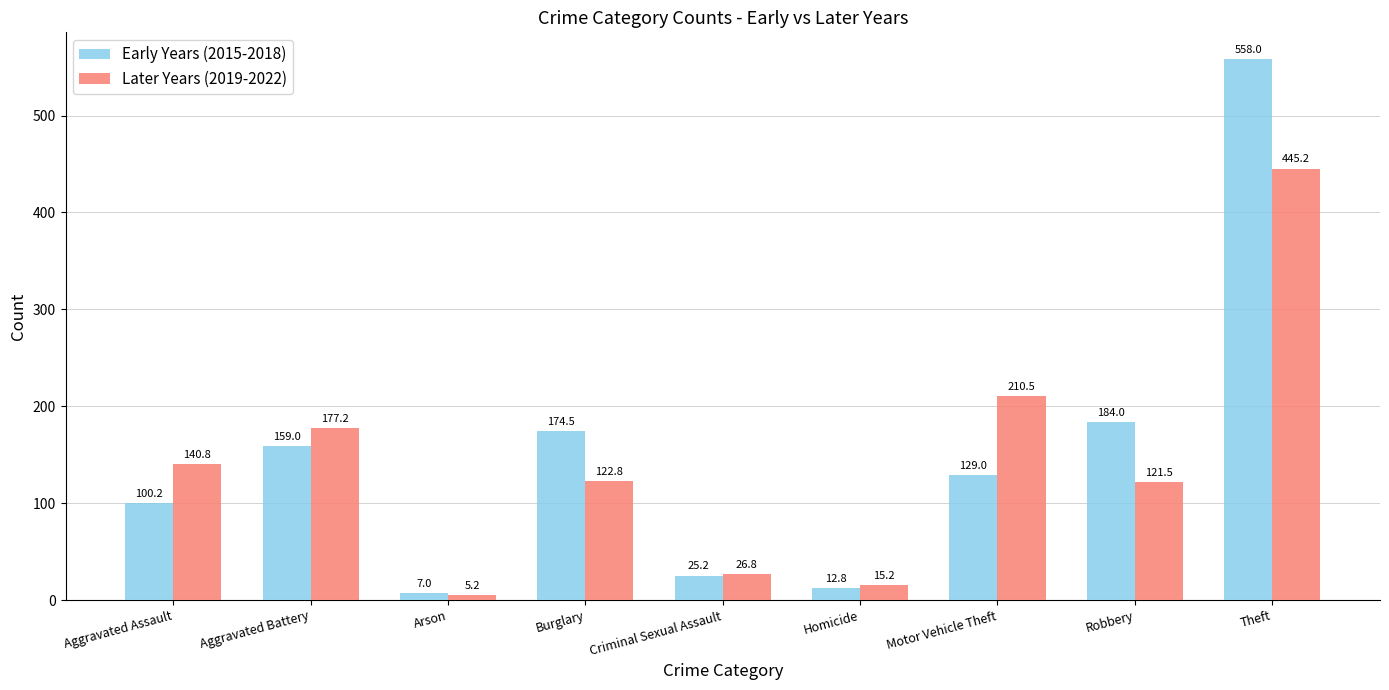

At how many categories does at least one series exceed 181?

3